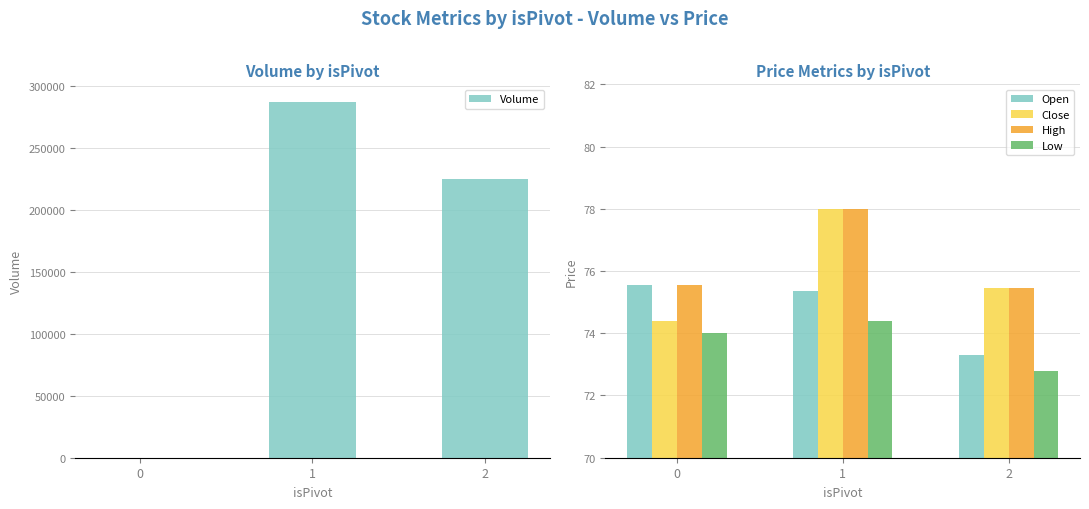

Reading left to right, what are all the values shown in this chart?

Volume: 0.0	286883.0	224748.0
Open: 75.5	75.3	73.3
Close: 74.4	78.0	75.5
High: 75.5	78.0	75.5
Low: 74.0	74.4	72.8